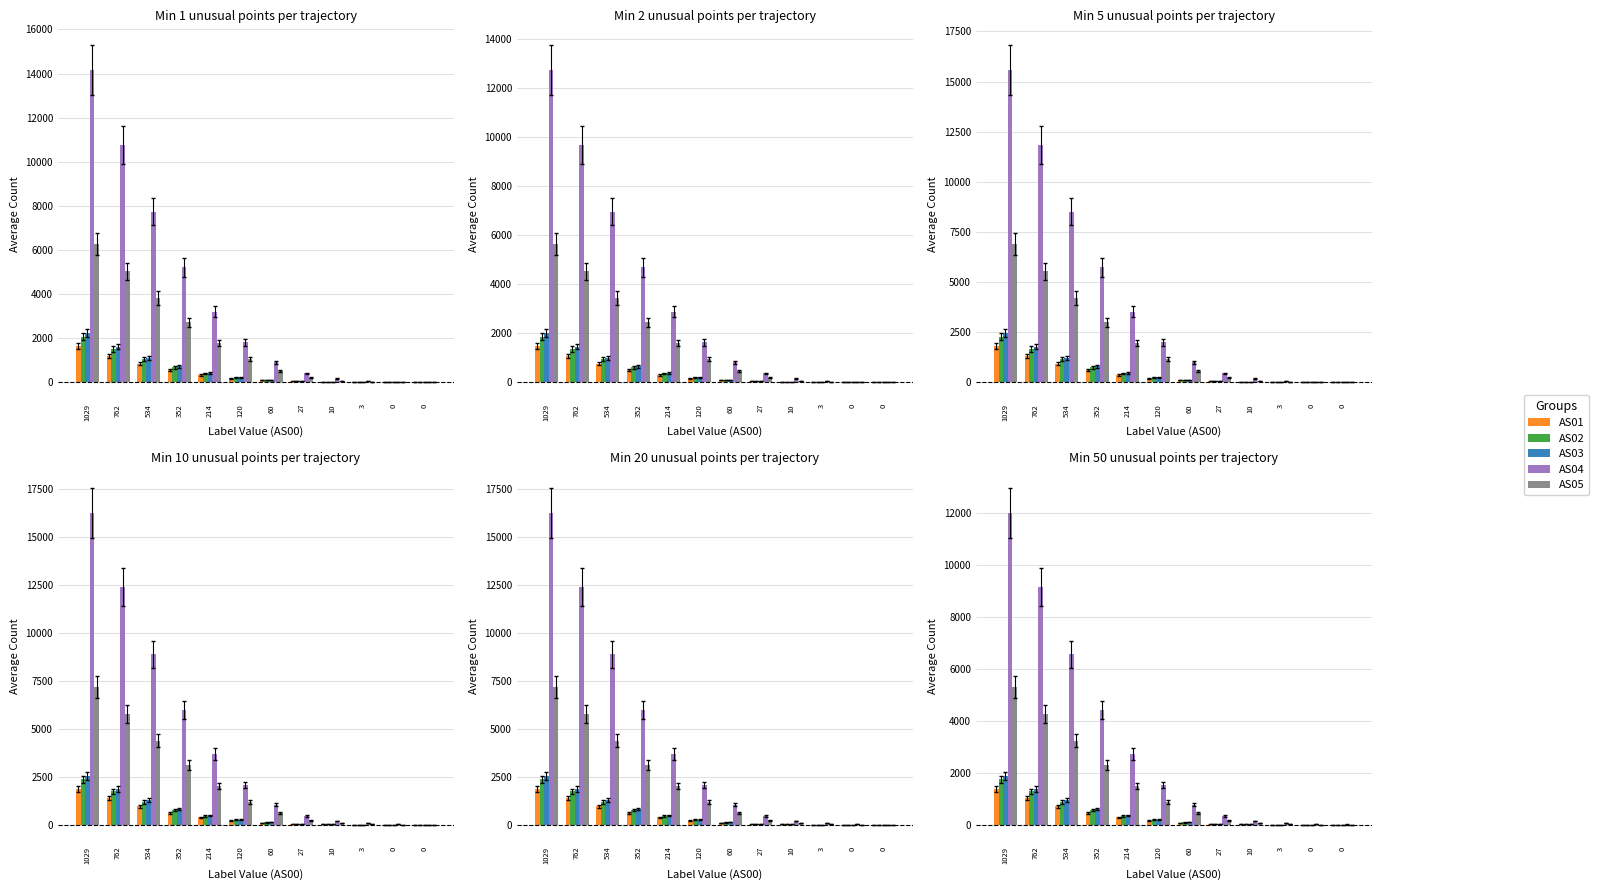

How many data points in AS04 are above 1535?

6